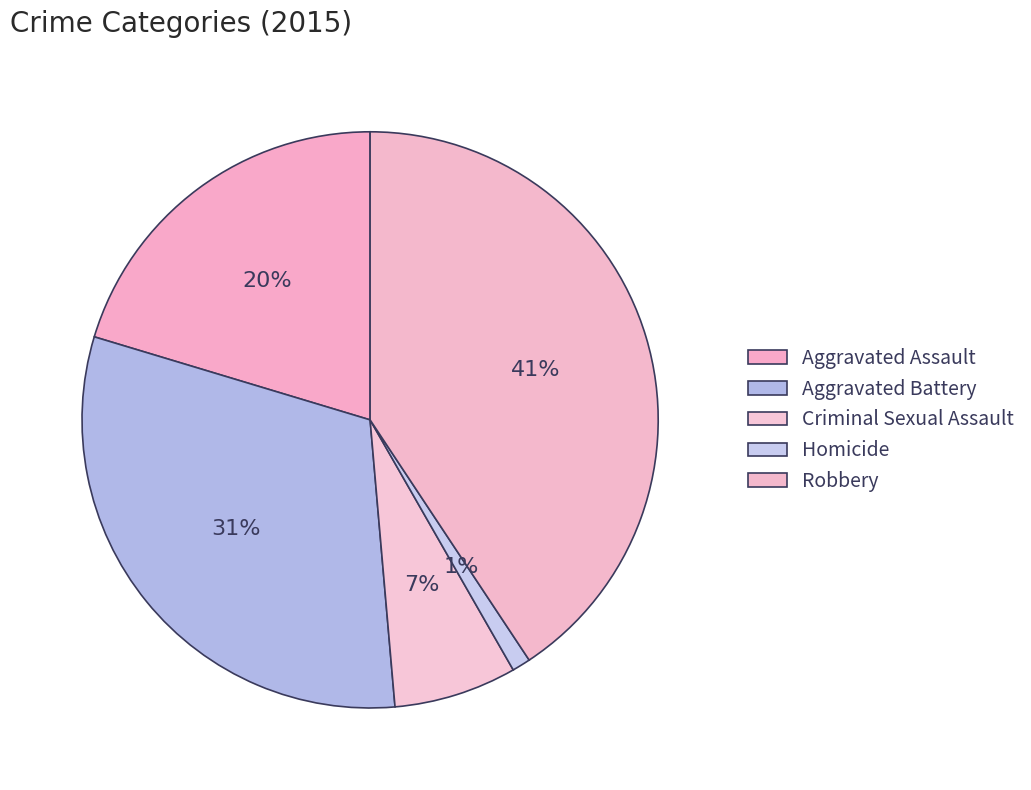

How many slices are in this pie chart?

5